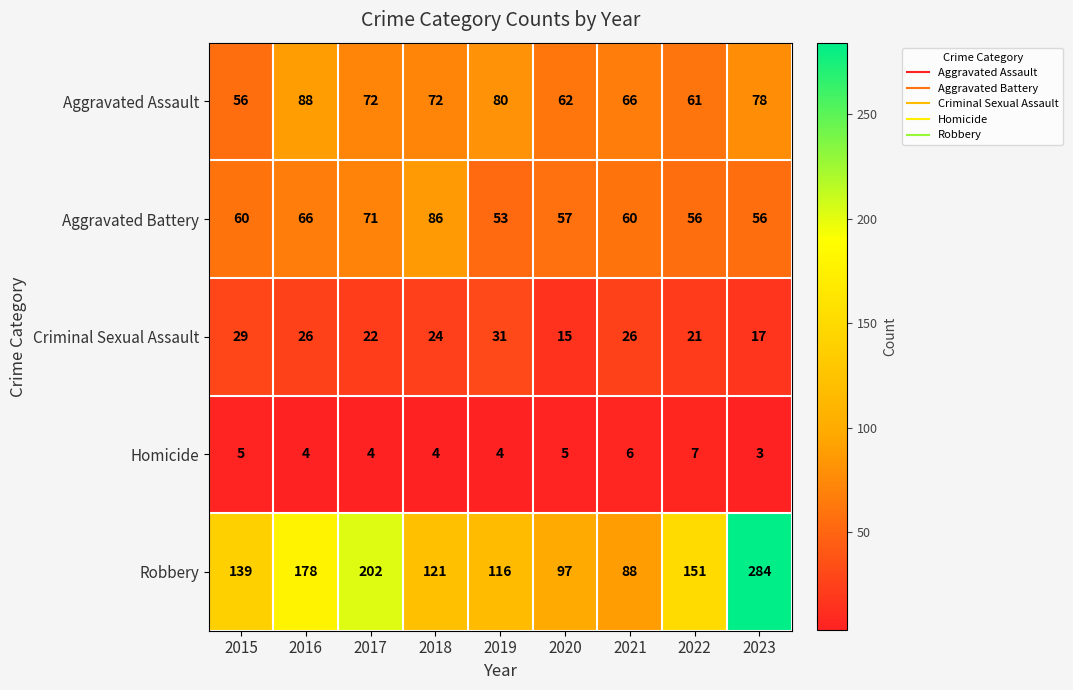

Where is Criminal Sexual Assault nearest to the value 23?

2017